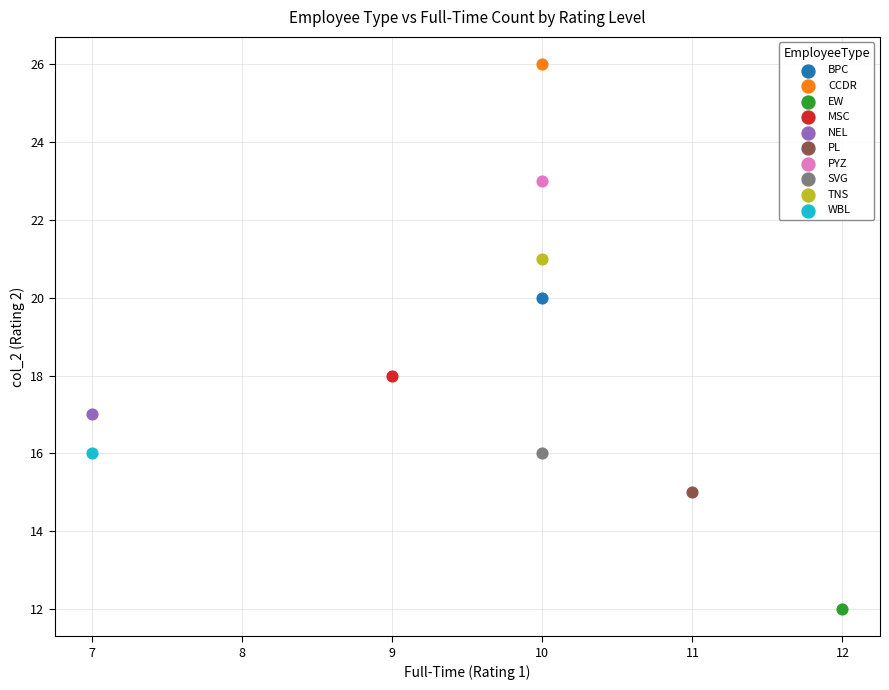

Which series contains the lowest Y value?

EW